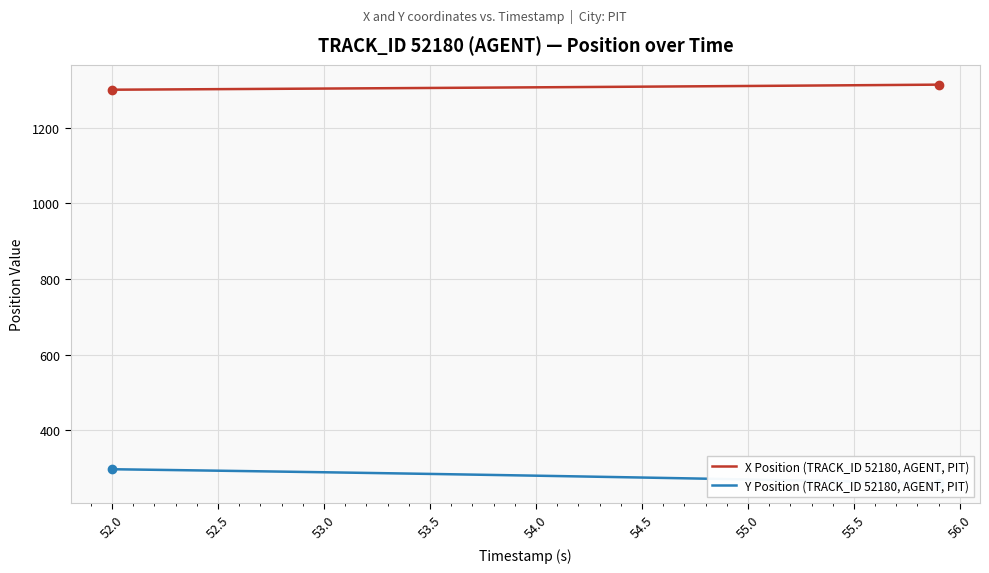

The value of X Position (TRACK_ID 52180, AGENT, PIT) at 55.5 is 1311.7. True or false?

True